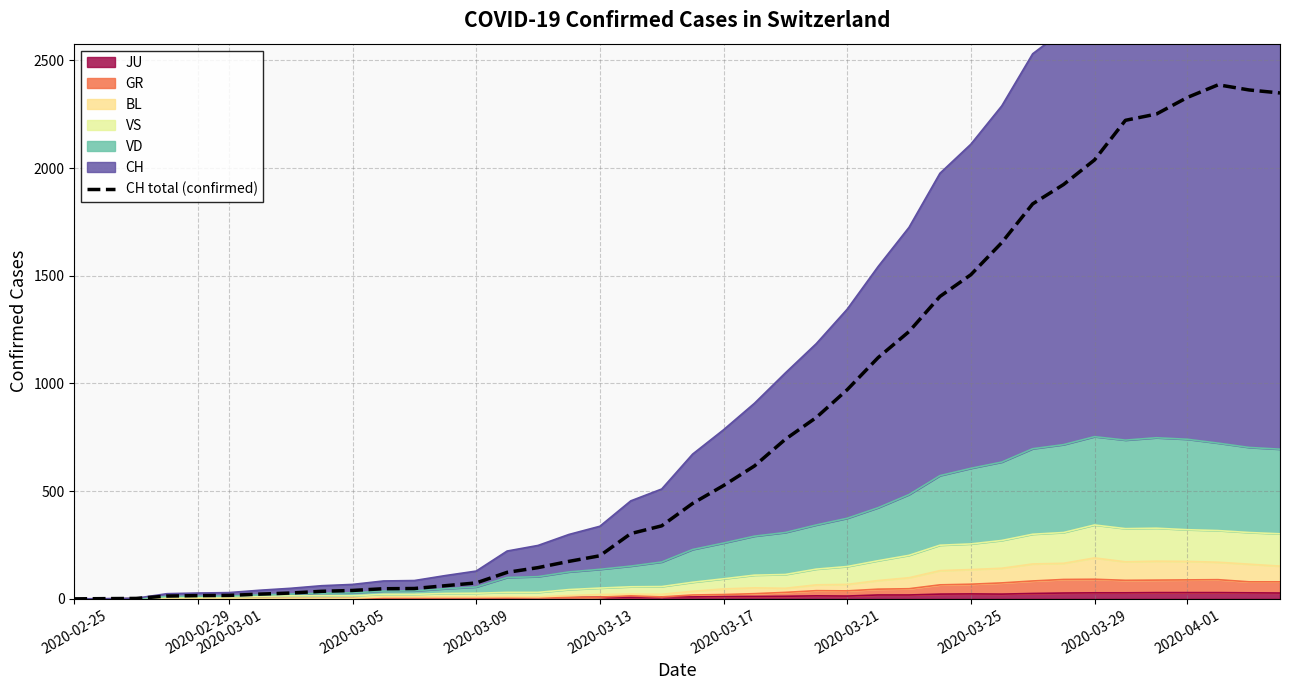

Where does the data first go above 443?

2020-03-17